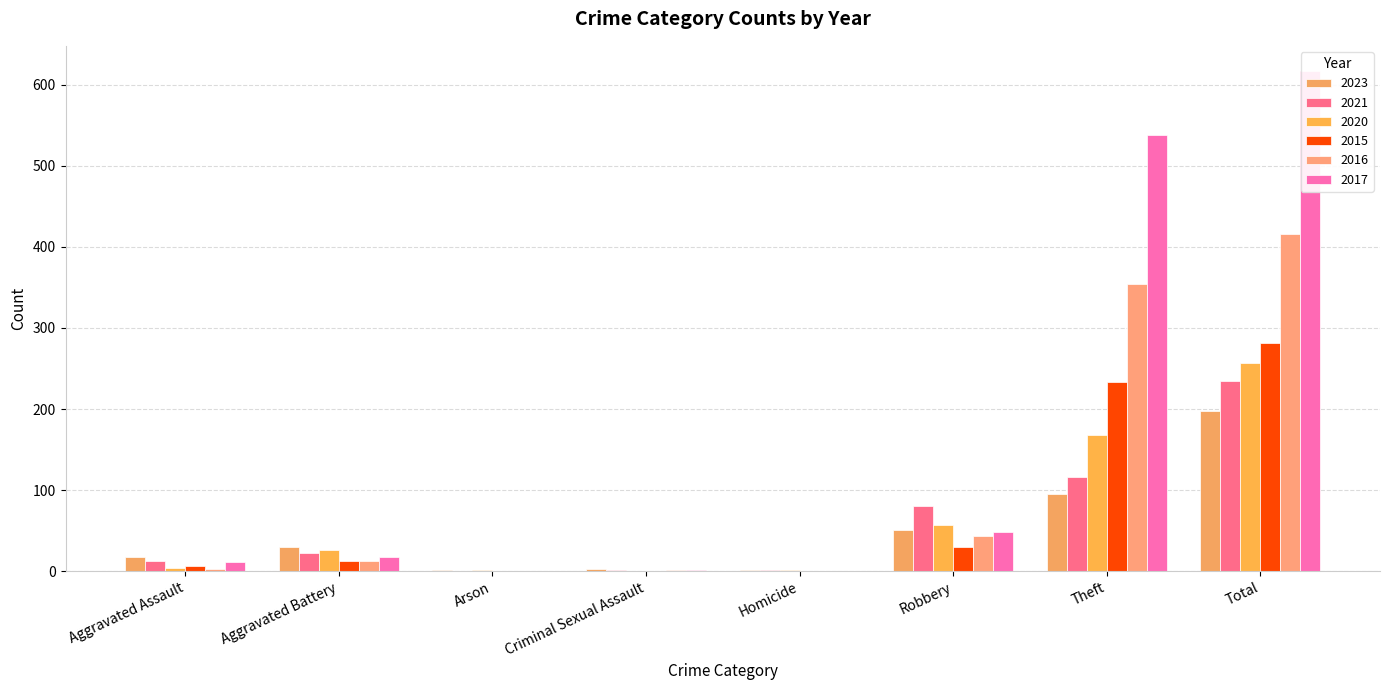

Reading left to right, list all the values displayed in this chart.

2023: 17	30	1	3	1	51	95	198
2021: 13	23	0	2	1	80	116	235
2020: 4	26	1	0	1	57	168	257
2015: 6	13	0	0	0	30	233	282
2016: 3	13	0	2	0	44	354	416
2017: 12	17	0	1	0	49	538	617